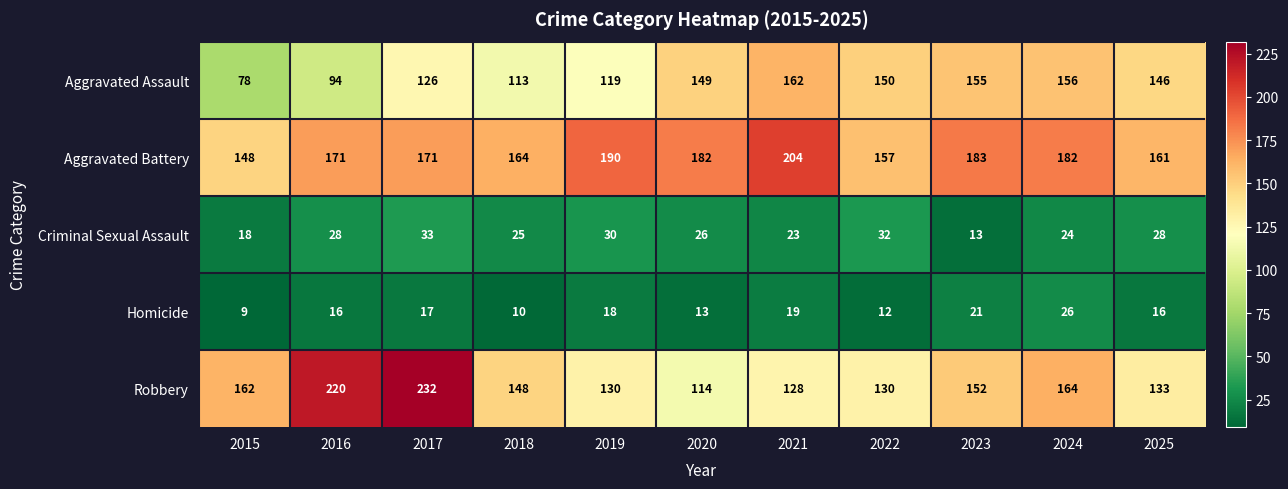

What is the minimum value for Criminal Sexual Assault?

13